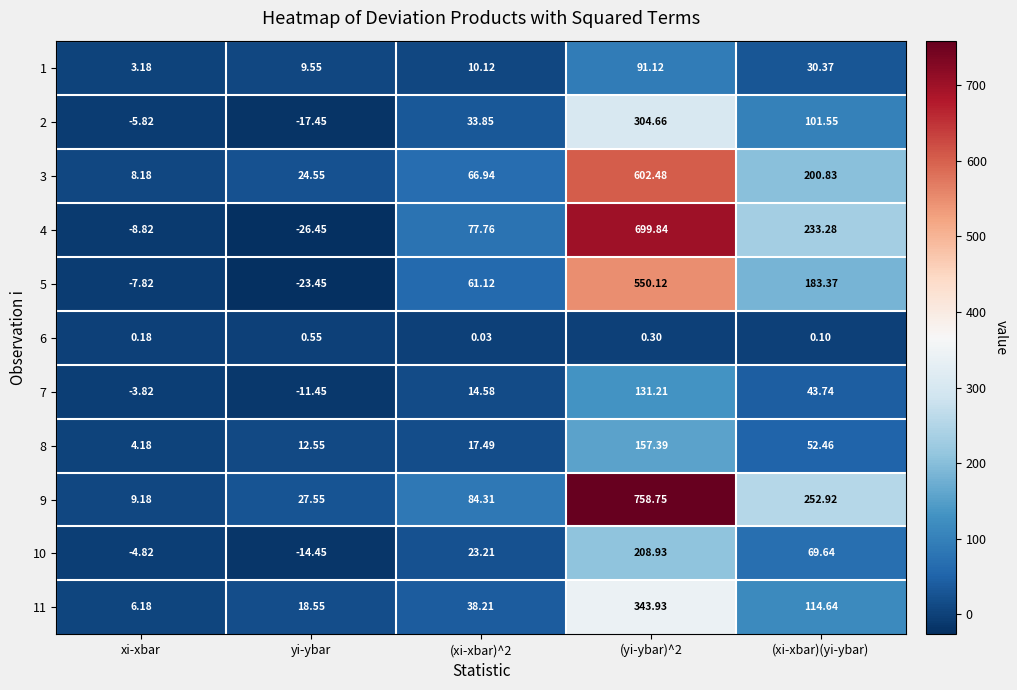

Which label corresponds to the smallest value in the chart?

yi-ybar